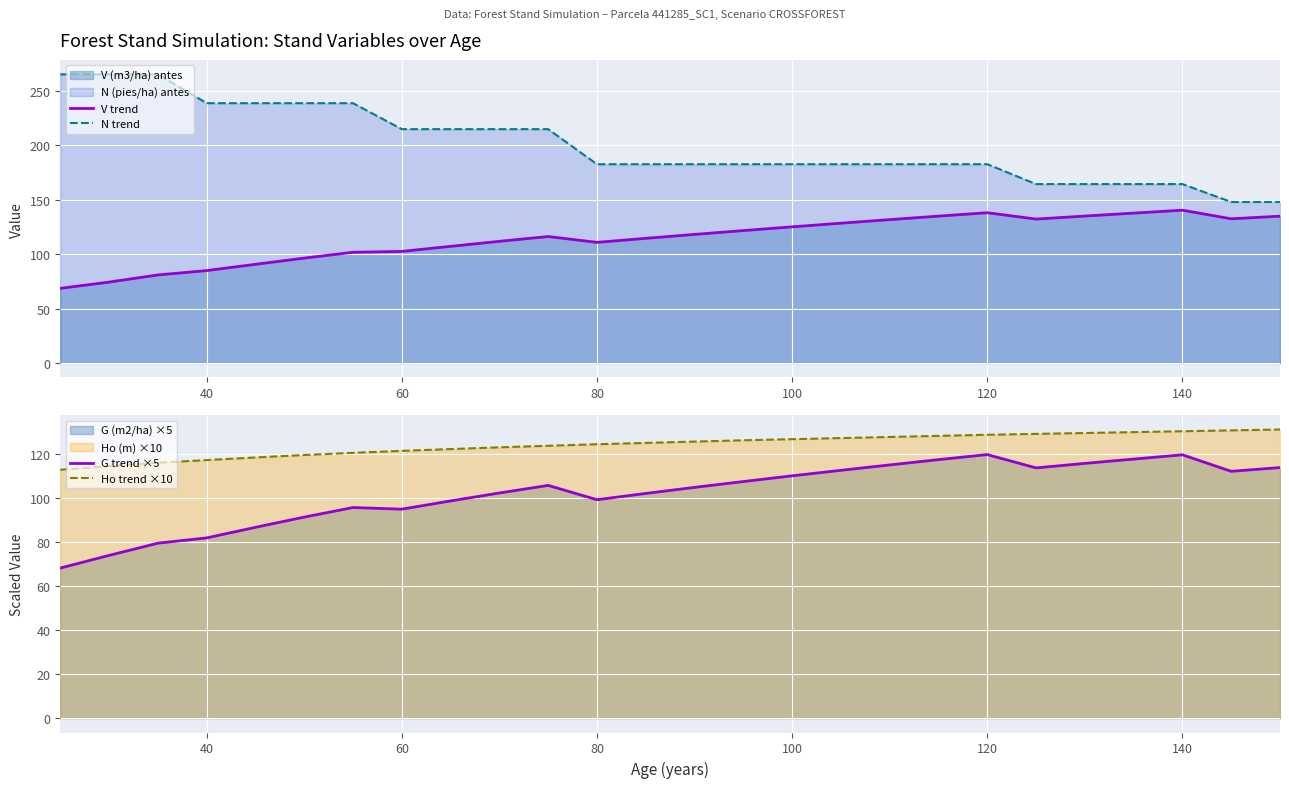

True or false: V trend and N trend intersect in this chart.

False